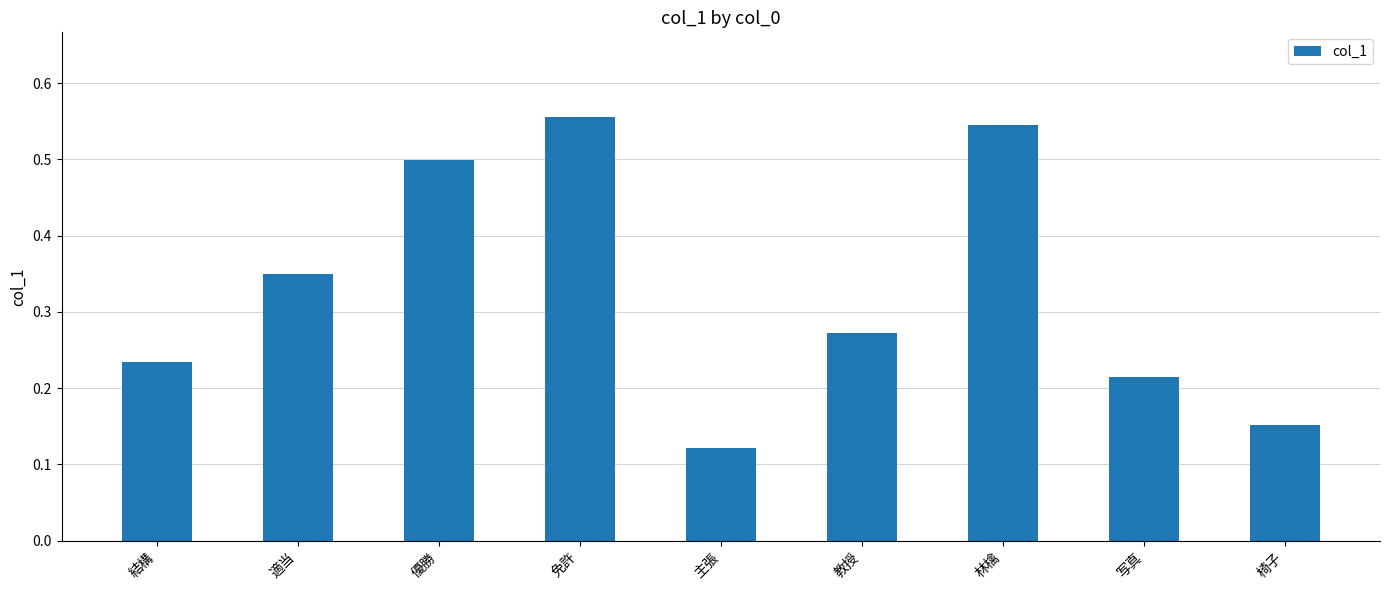

At which label is the value closest to 0?

主張